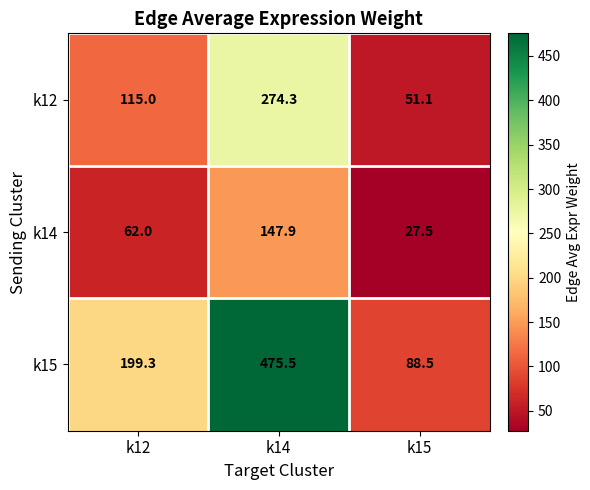

Is the value of k14 at k14 greater than the value of k12 at k14?

No